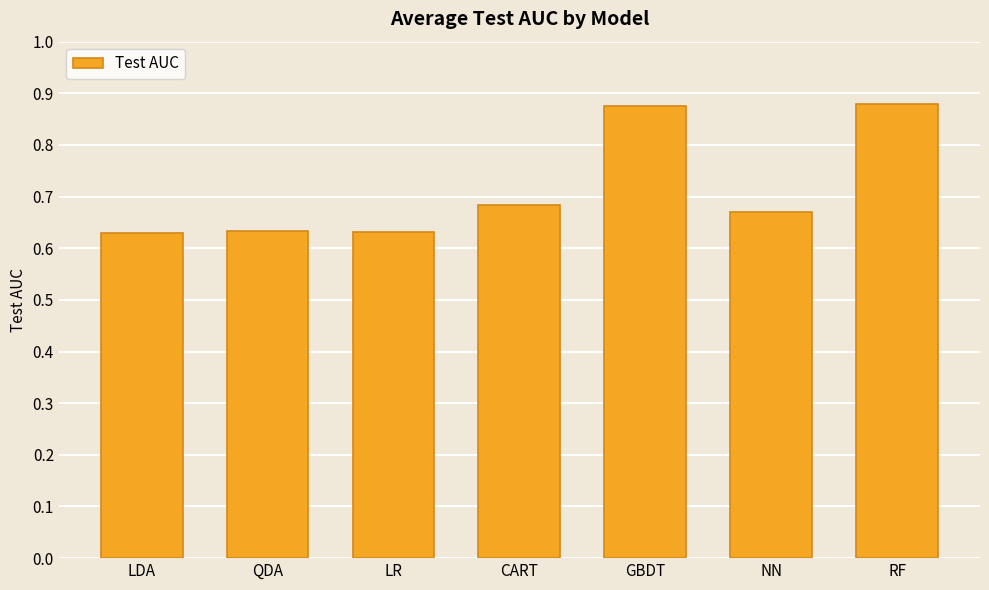

What is the sum of the values at GBDT and LR?

1.5